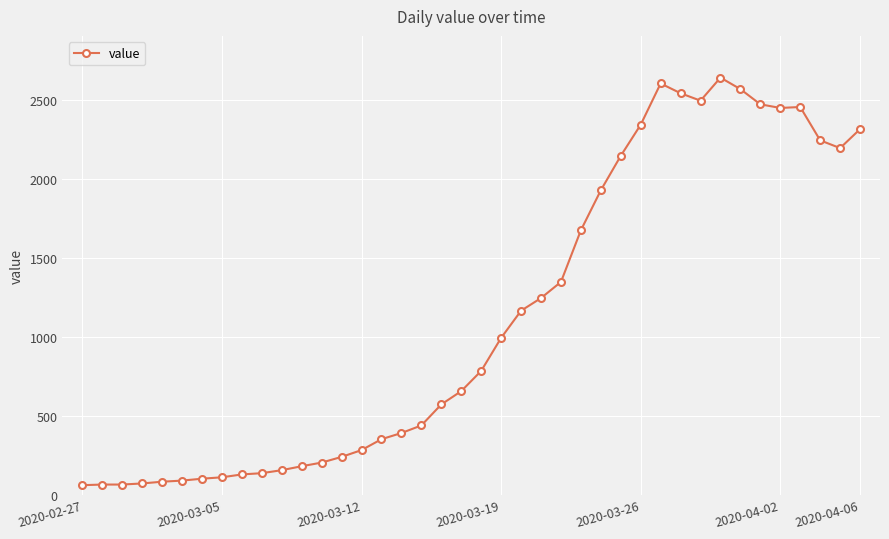

What is the smallest value displayed?

61